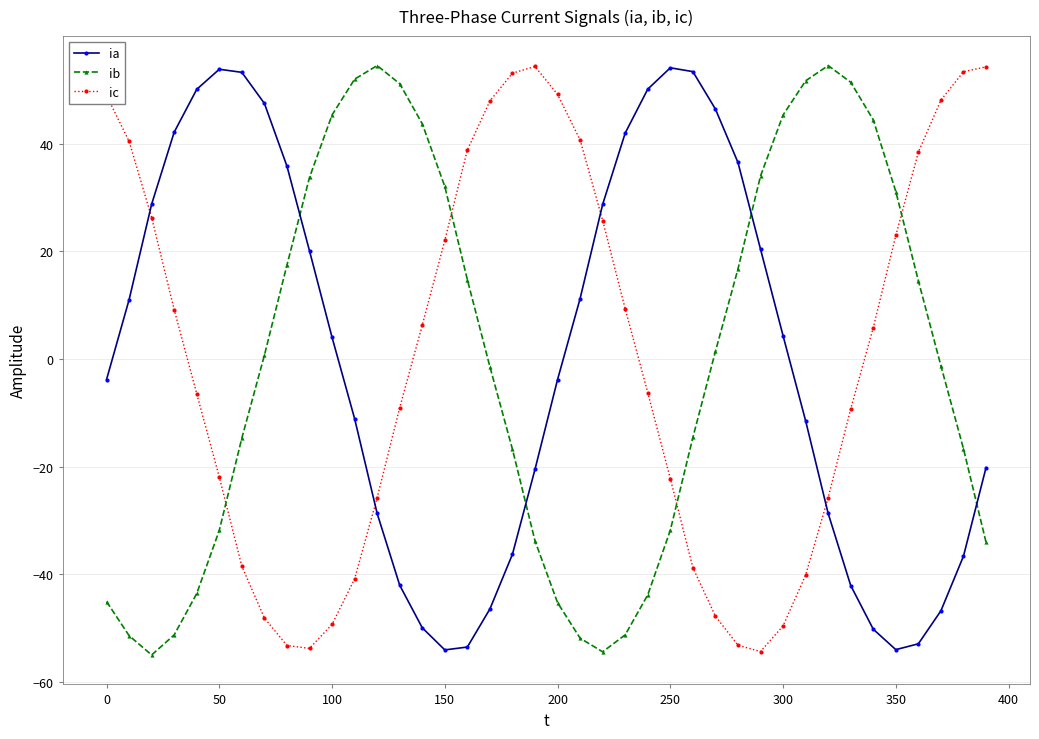

How many times do ib and ic cross each other?

4